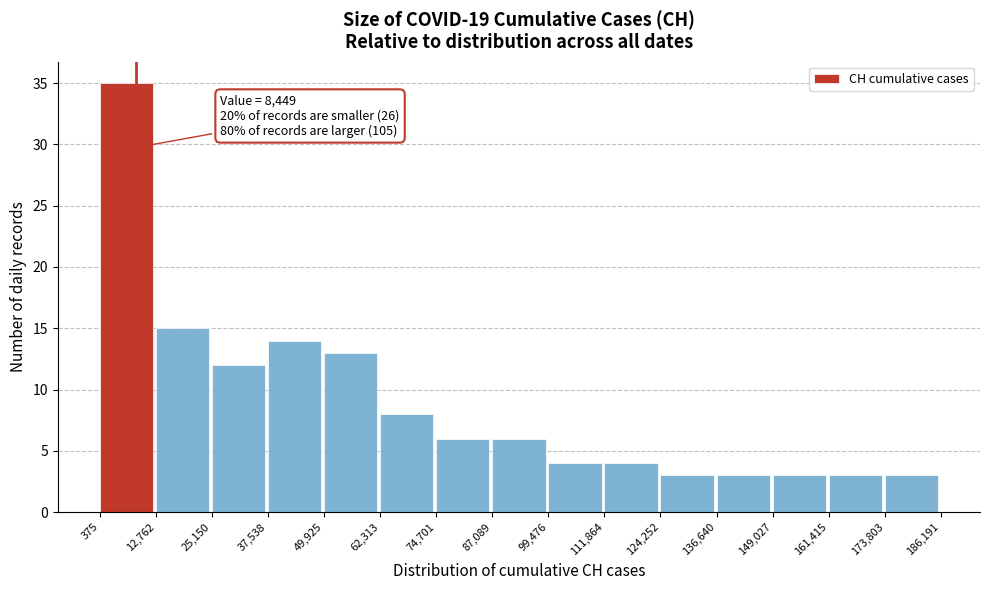

Which range on the x-axis has the tallest bar?

375 to 12,762